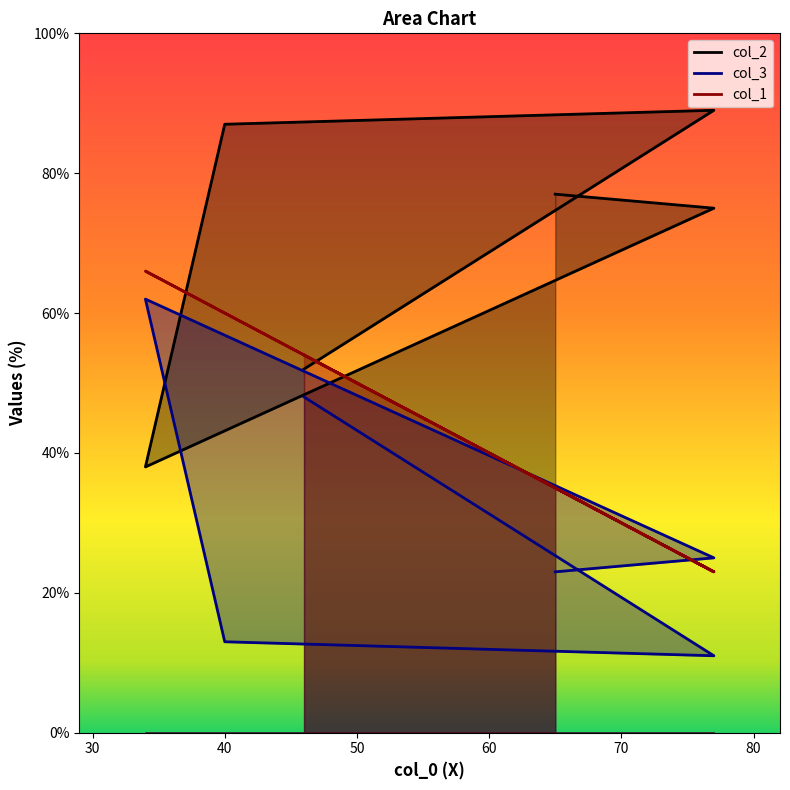

What is the average value of the col_1 series?

44